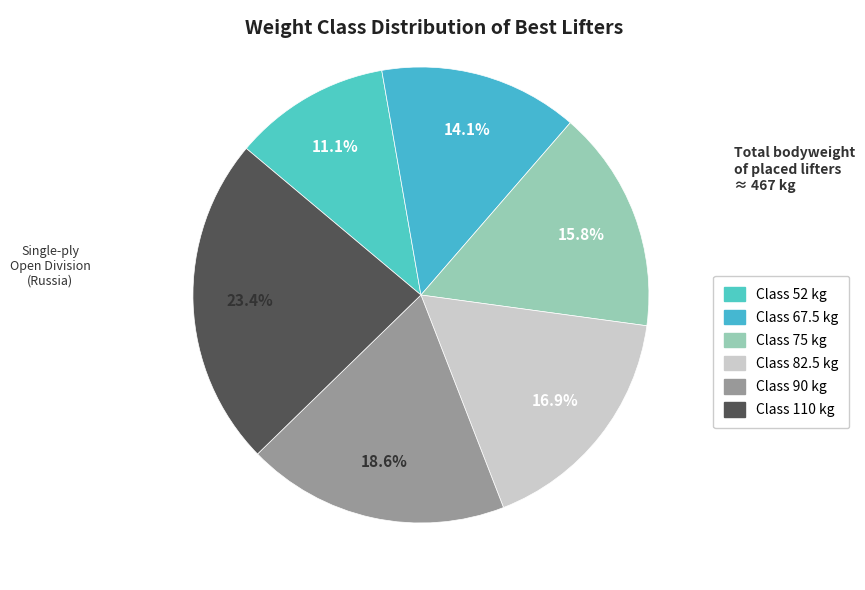

Is there any slice that represents more than half of the pie?

No